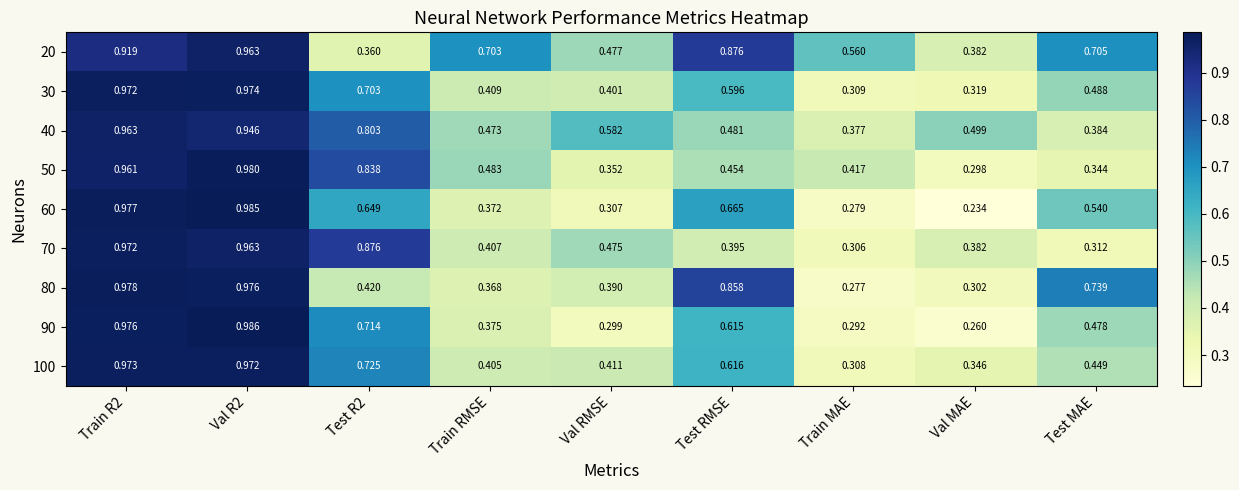

Is the value of 50 at Val R2 greater than the value of 30 at Test MAE?

Yes